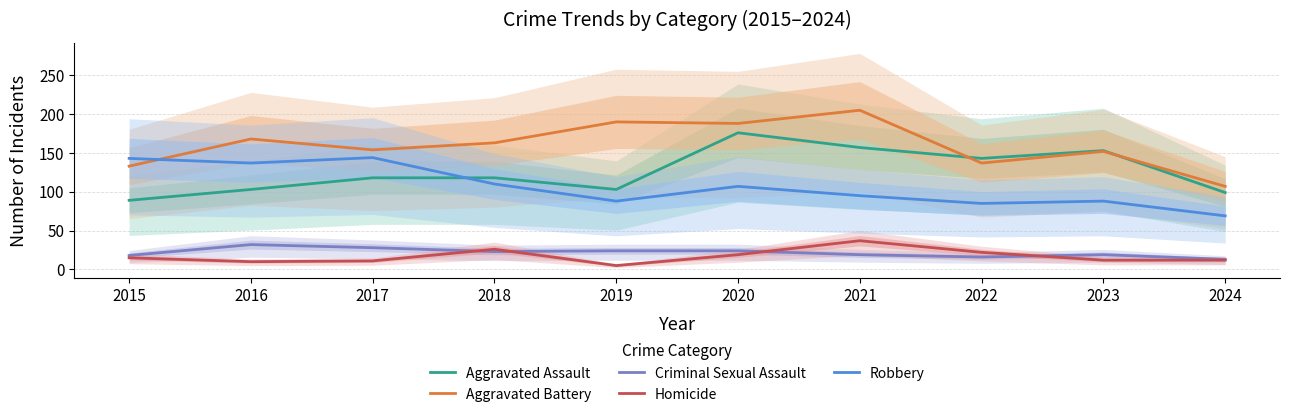

Reading left to right, what are all the values shown in this chart?

Aggravated Assault: 2015=89	2016=103	2017=118	2018=118	2019=103	2020=176	2021=157	2022=143	2023=153	2024=99
Aggravated Battery: 2015=133	2016=168	2017=154	2018=163	2019=190	2020=188	2021=205	2022=137	2023=152	2024=107
Criminal Sexual Assault: 2015=18	2016=32	2017=28	2018=23	2019=24	2020=24	2021=19	2022=16	2023=19	2024=13
Homicide: 2015=15	2016=10	2017=11	2018=26	2019=5	2020=19	2021=37	2022=22	2023=12	2024=12
Robbery: 2015=143	2016=137	2017=144	2018=110	2019=88	2020=107	2021=95	2022=85	2023=88	2024=69